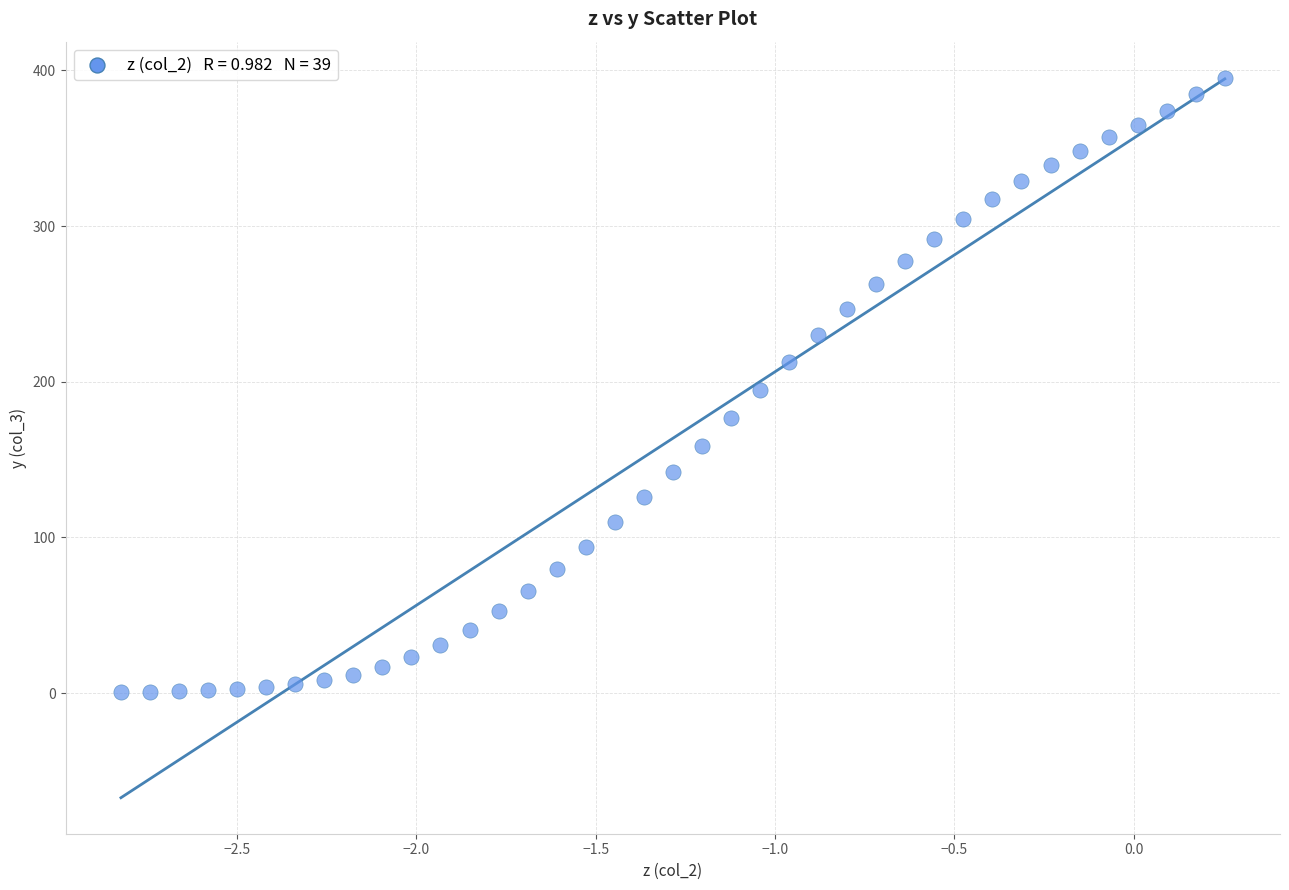

What is the range of X values (max minus min)?

3.1